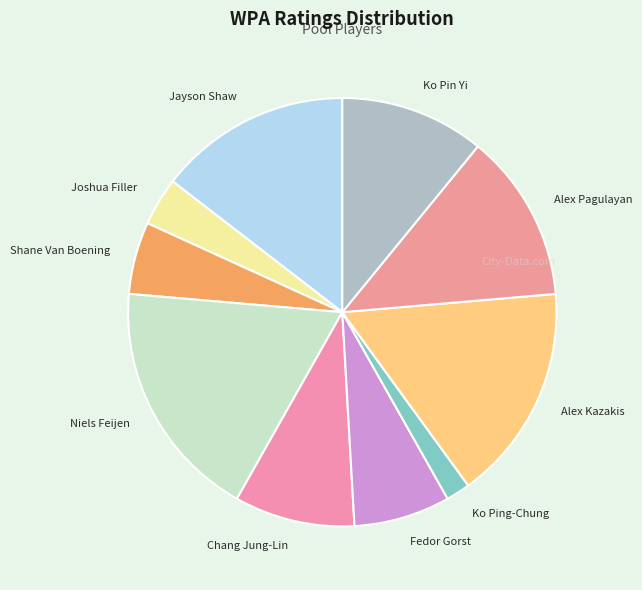

The Shane Van Boening slice represents 5% of the pie. True or false?

True